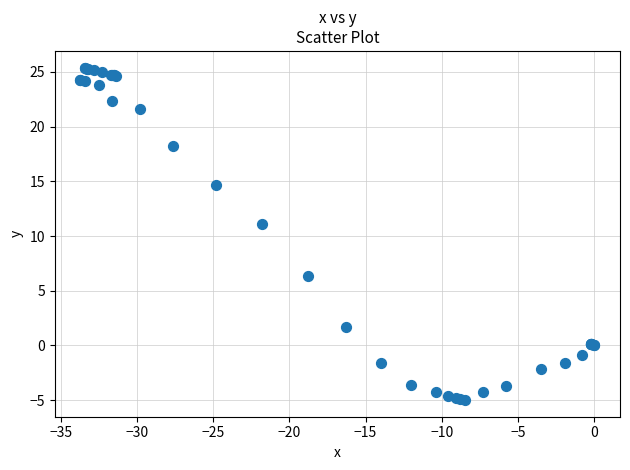

What Y value in the scatter plot is closest to 10?

11.1